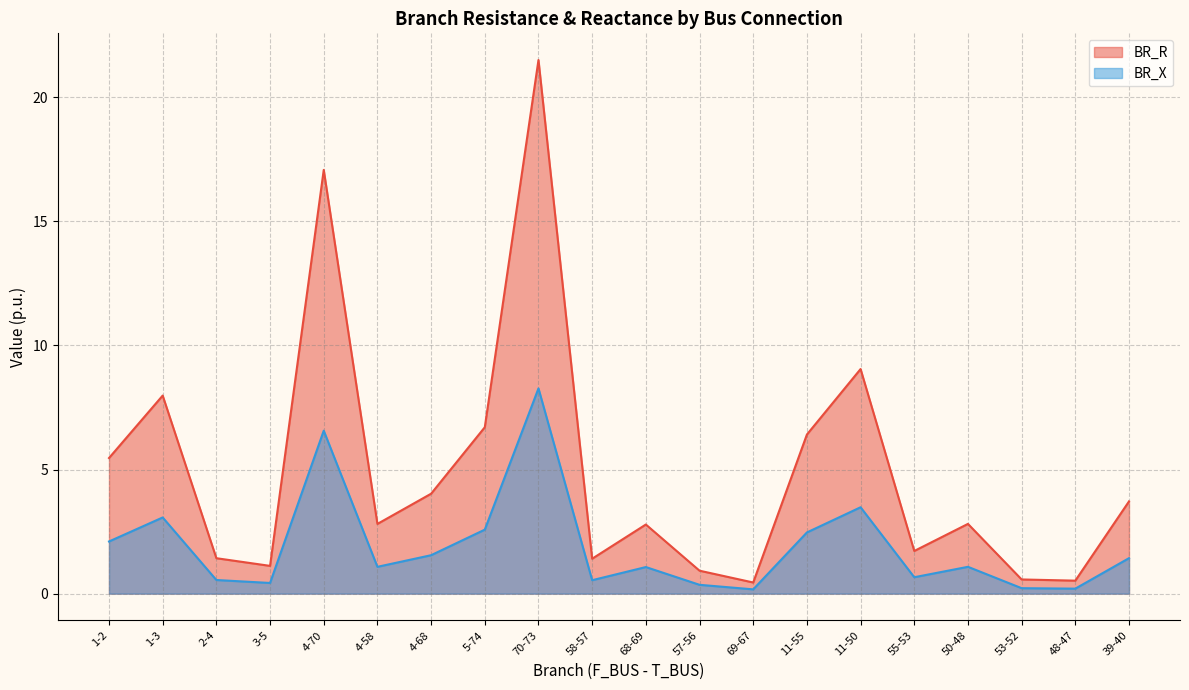

True or false: BR_X has more than 0 interior local peaks.

True